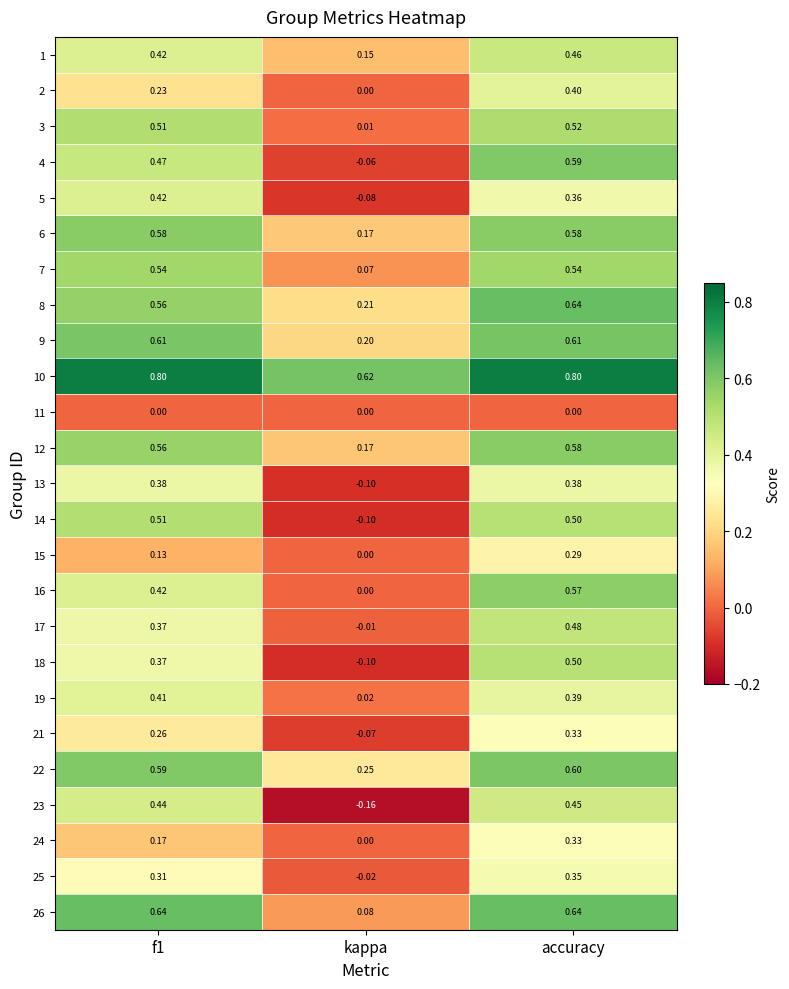

Between f1 and kappa, which series saw the biggest shift?

14